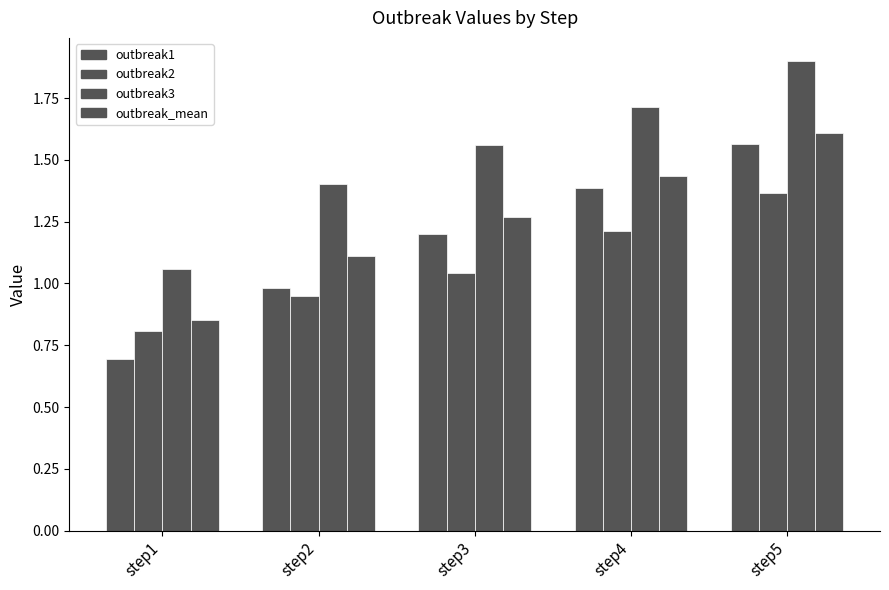

List the labels in order of outbreak2 value, largest first.

step5, step4, step3, step2, step1